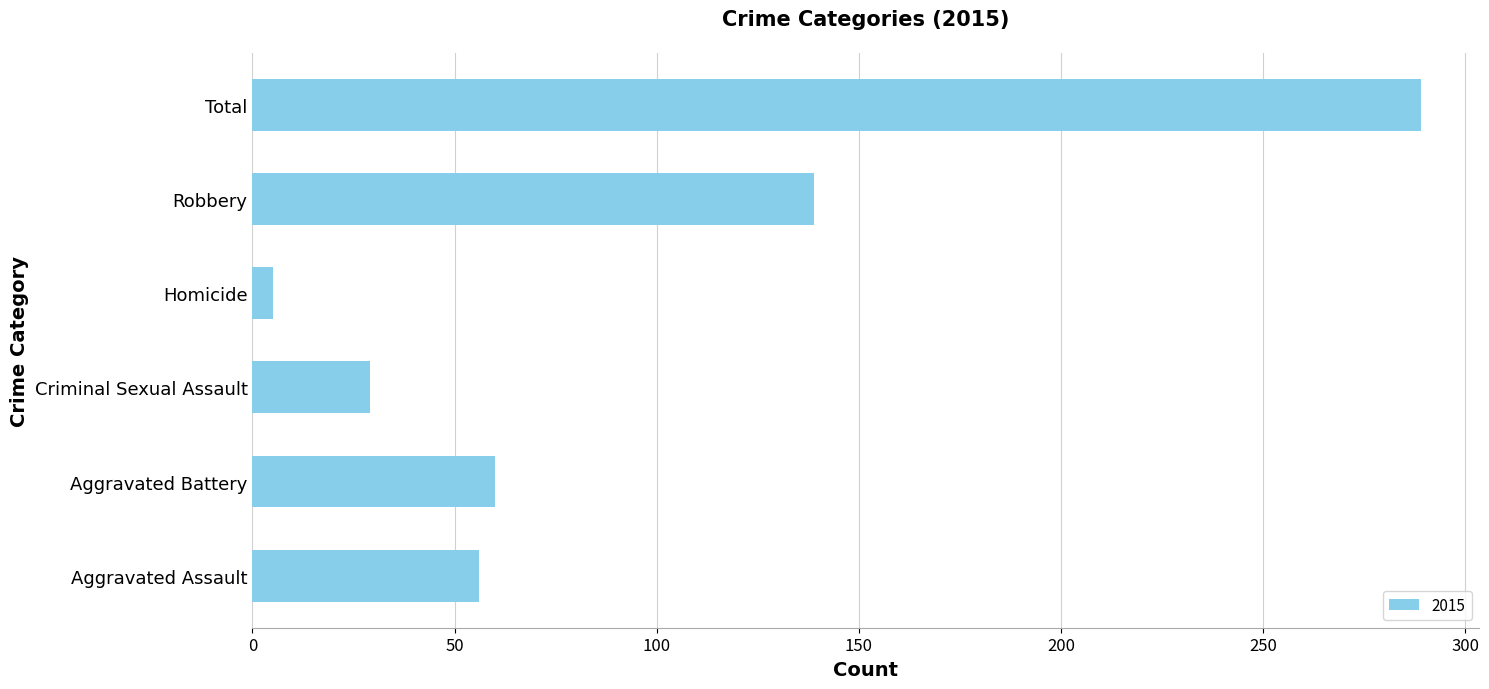

At which label is the value closest to 147?

Robbery